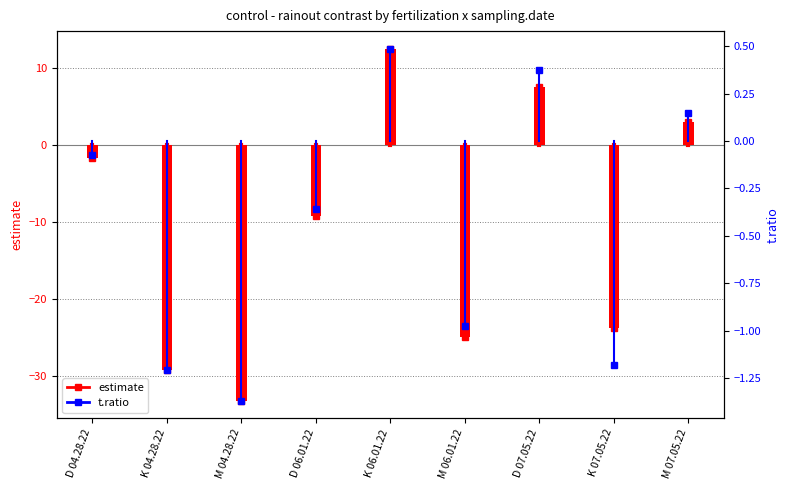

Reading left to right, transcribe all the data shown in this chart.

D 04.28.22=-1.8	K 04.28.22=-29.2	M 04.28.22=-33.2	D 06.01.22=-9.2	K 06.01.22=12.5	M 06.01.22=-25.0	D 07.05.22=7.5	K 07.05.22=-23.8	M 07.05.22=3.0